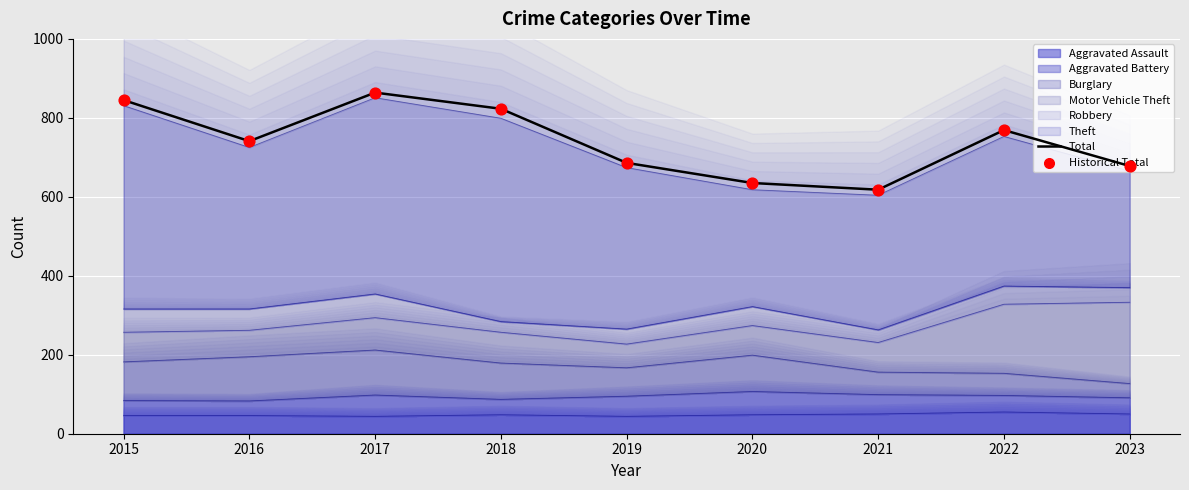

Which series has the largest total across all categories?

Total